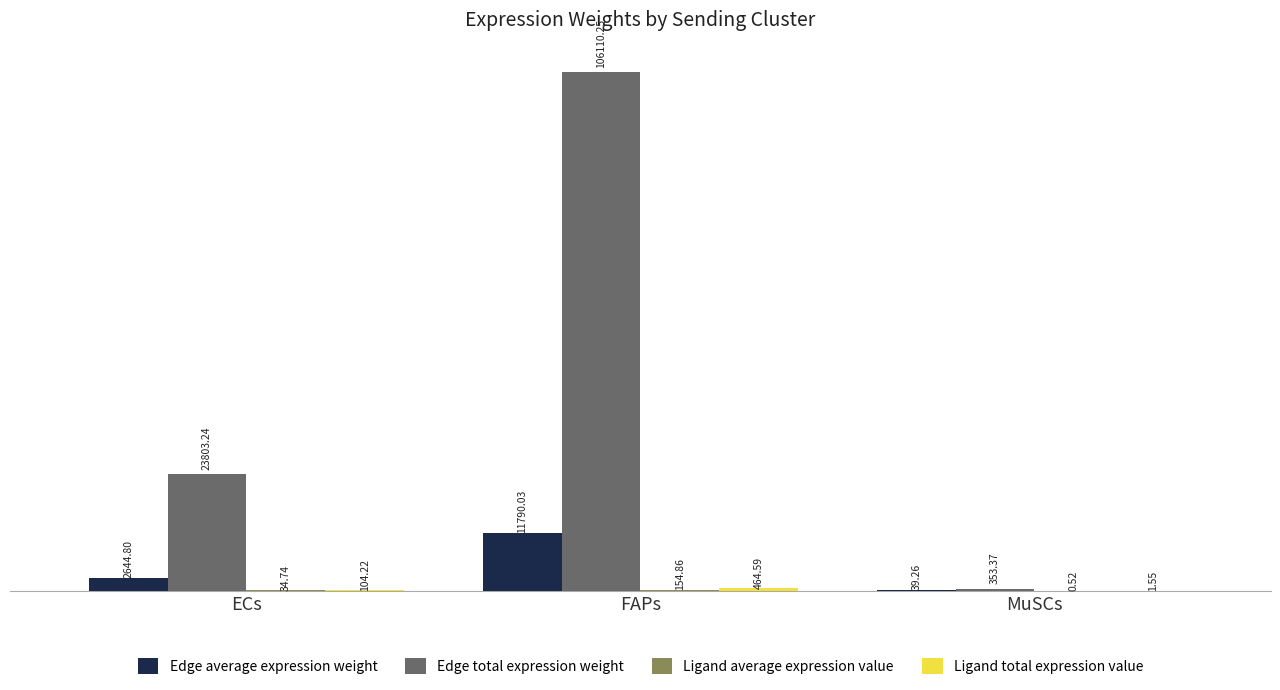

Which series changed the most between FAPs and MuSCs?

Edge total expression weight